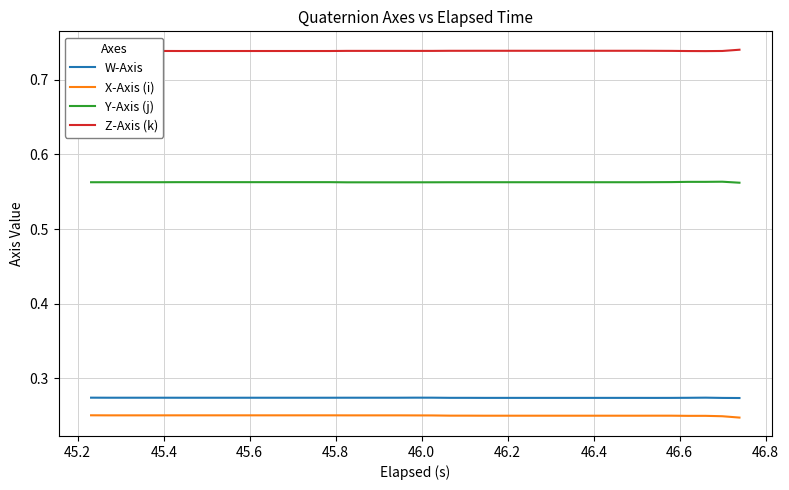

True or false: W-Axis and X-Axis (i) cross at least once.

False